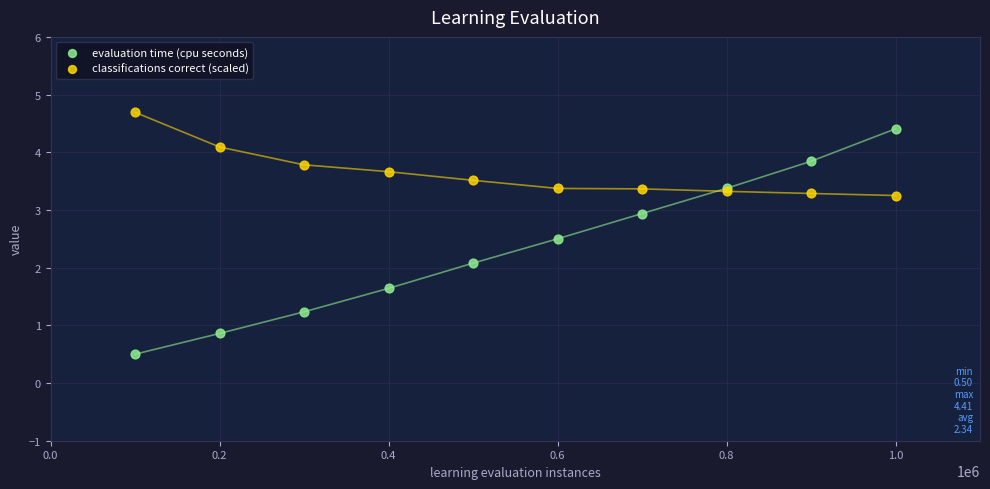

Which series has the largest Y range (max minus min)?

evaluation time (cpu seconds)